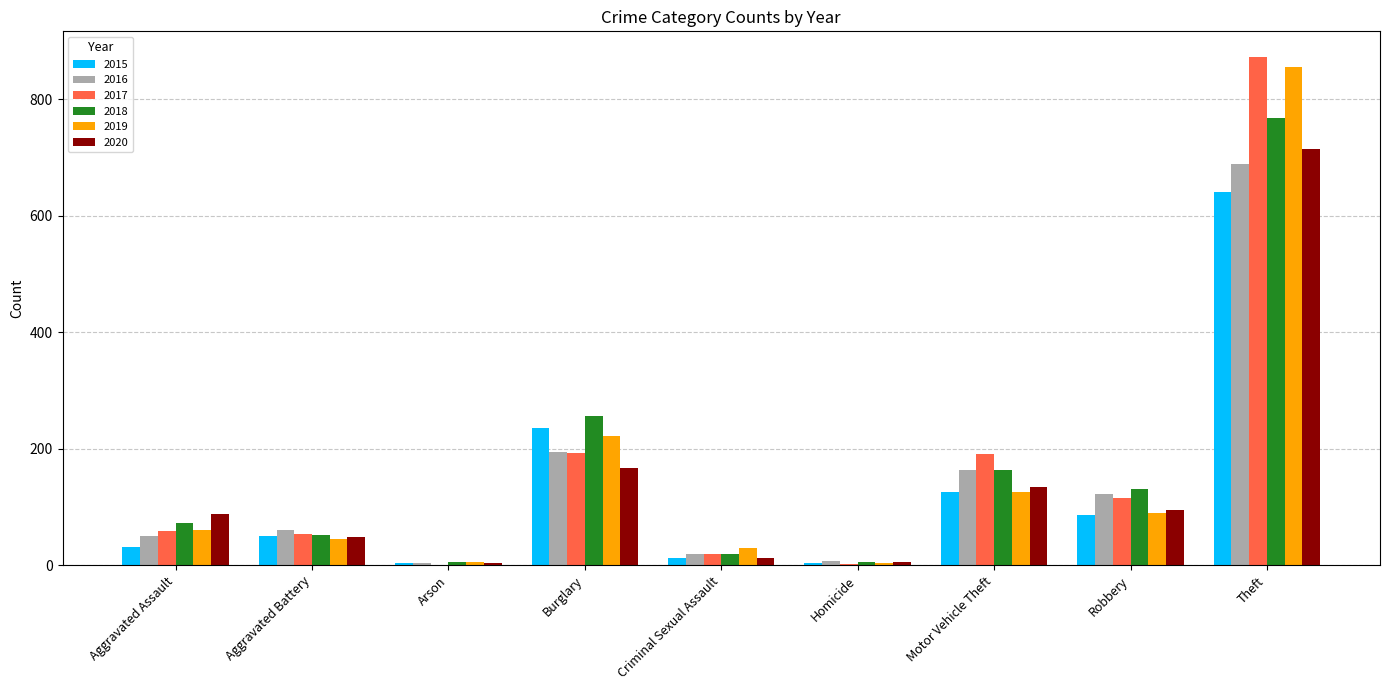

The 2019 series shows 278 at Theft. True or false?

False